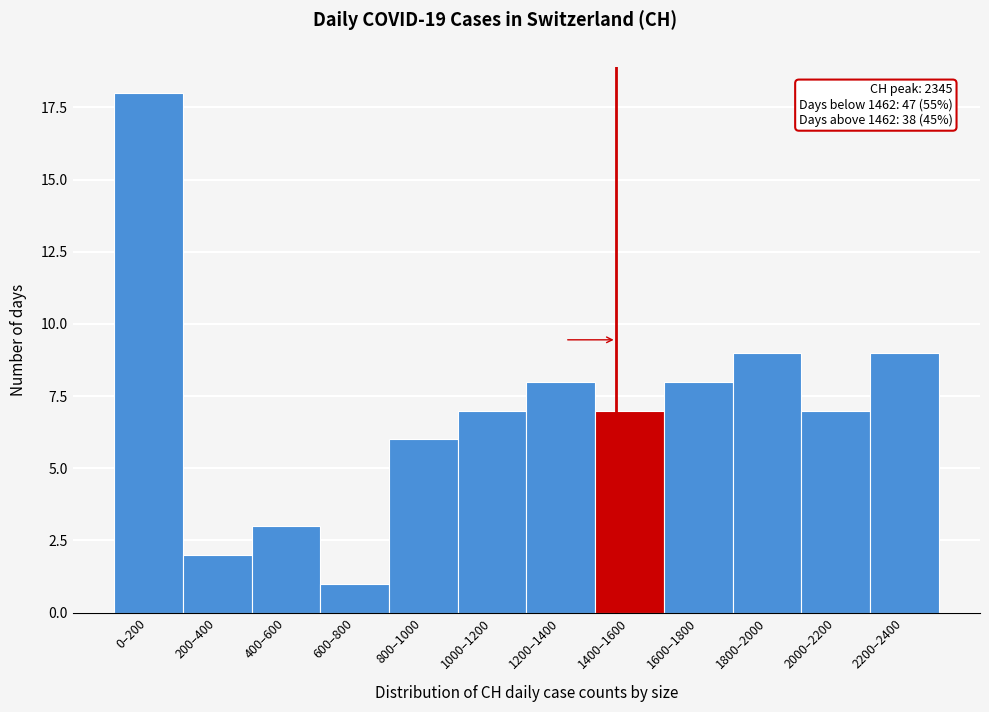

Reading left to right, what are all the values shown in this chart?

18	2	3	1	6	7	8	7	8	9	7	9